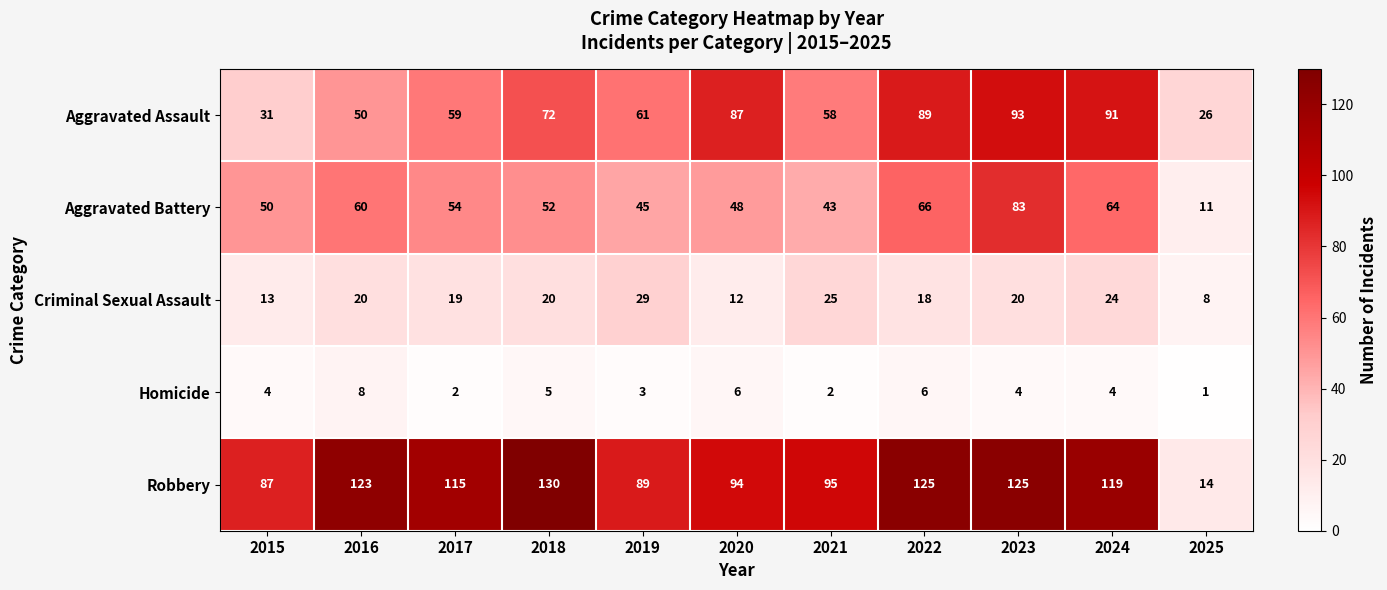

Which series has the widest spread of values?

Robbery